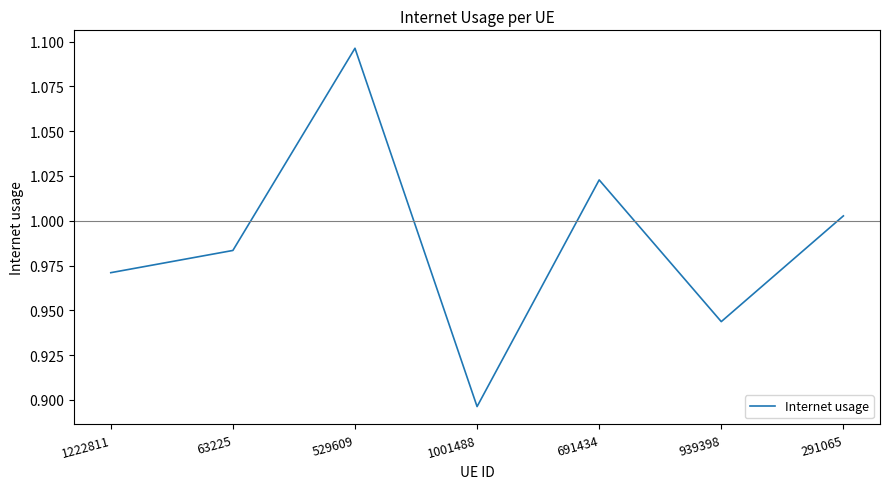

True or false: the data shows 0.5 at 291065.

False